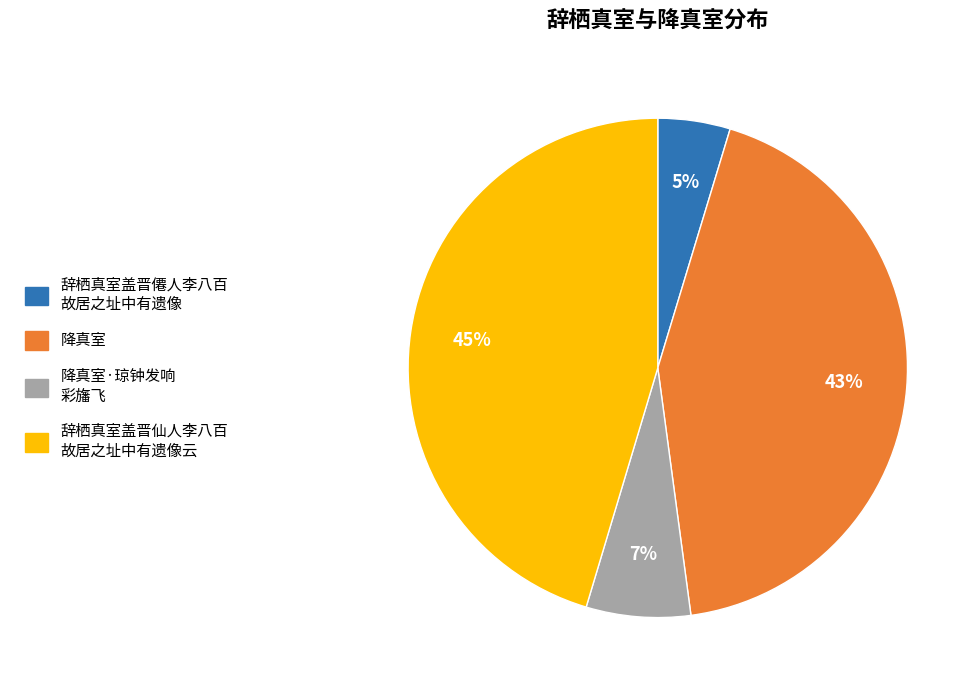

To the nearest percent, what is the average slice percentage?

25%